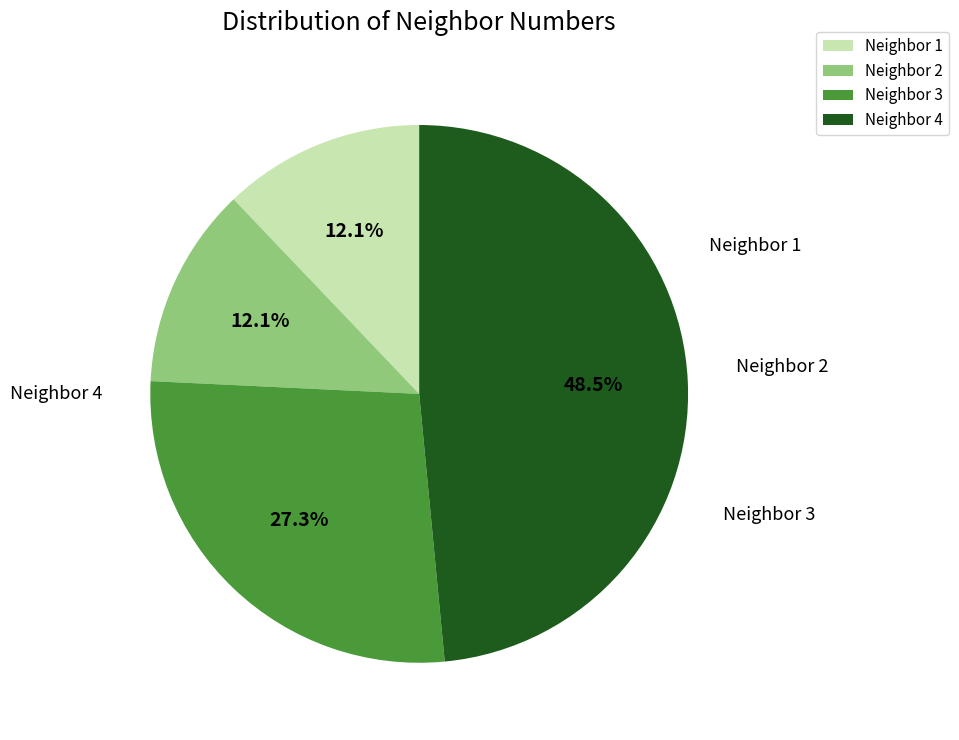

To the nearest percent, what is the average slice percentage?

25%